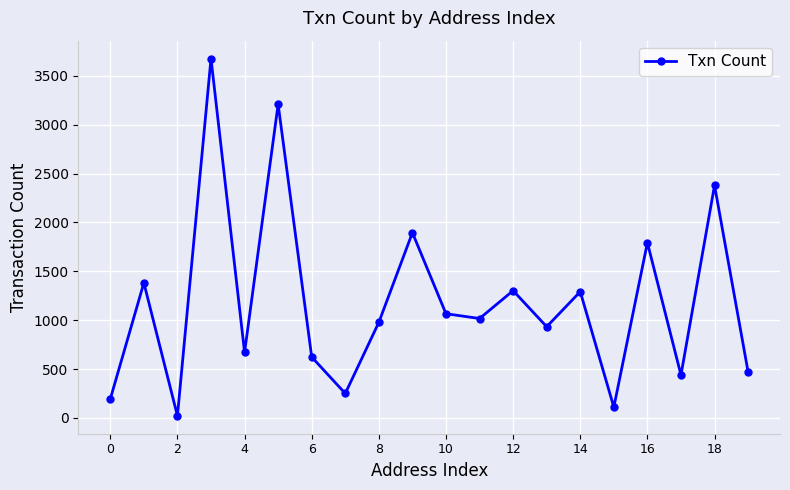

What is the greatest value displayed?

3677